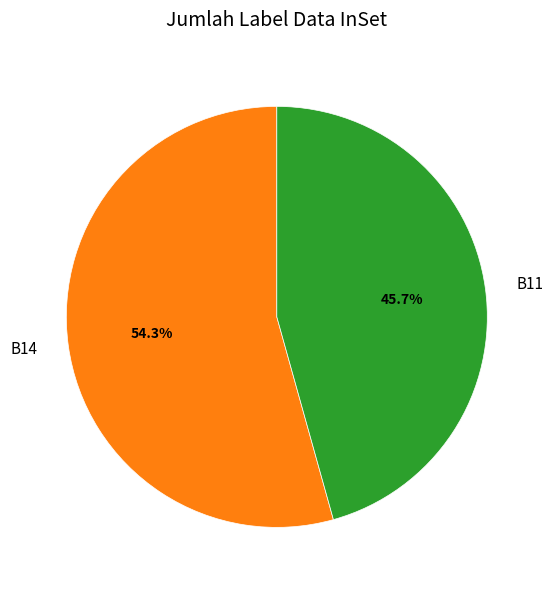

What is the total percentage of B14 and B11?

100.0%